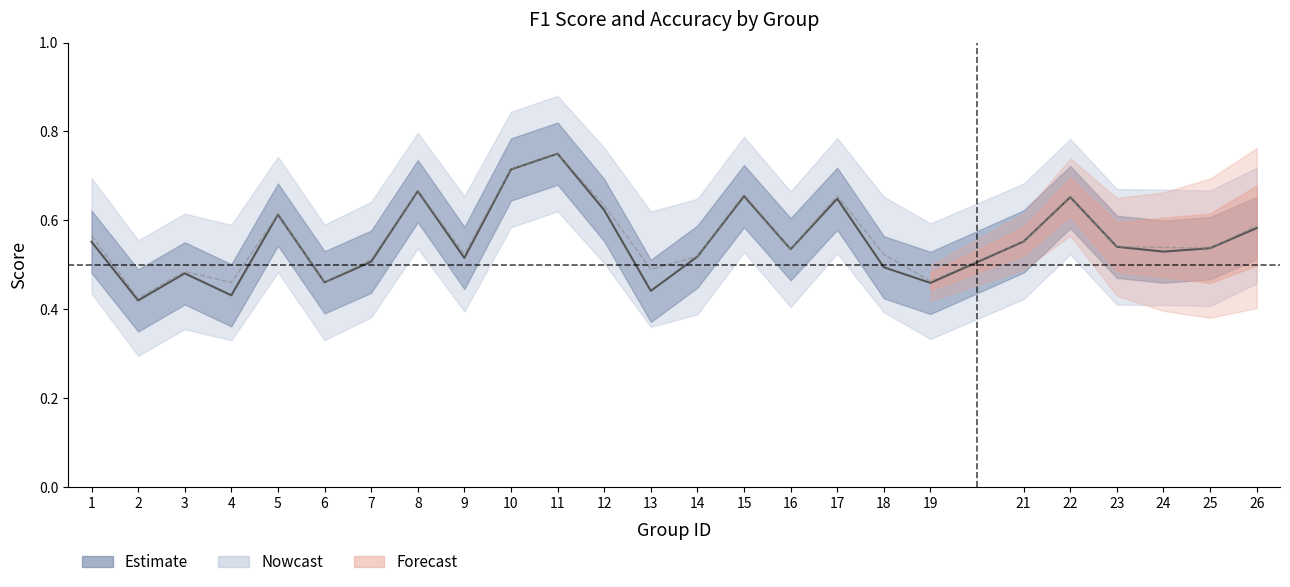

What is the value of the f1 point at the 14th from the left?

0.5